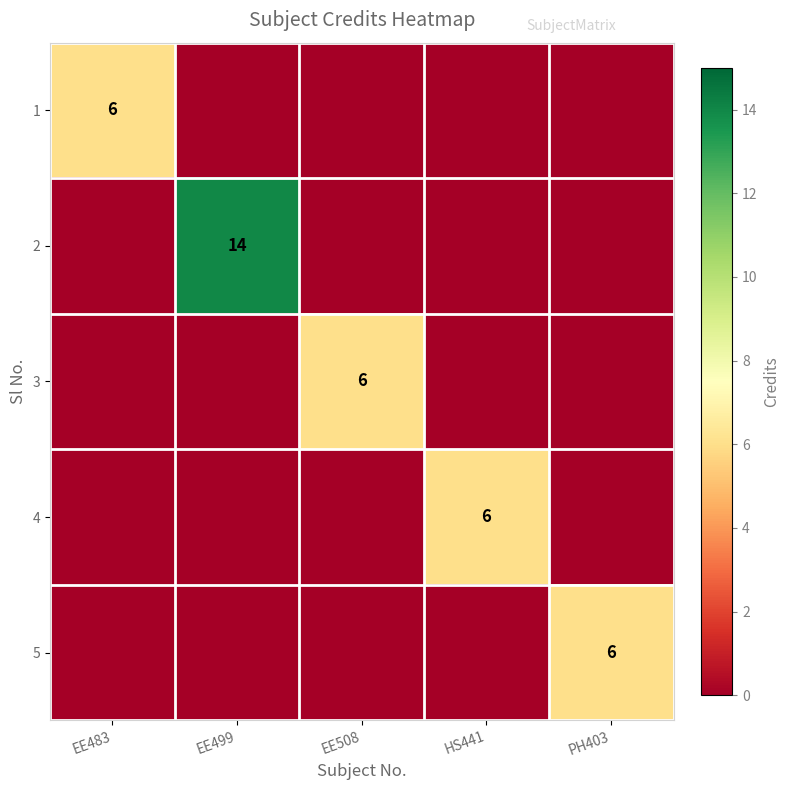

Is it true that 4 equals 4 at HS441?

False